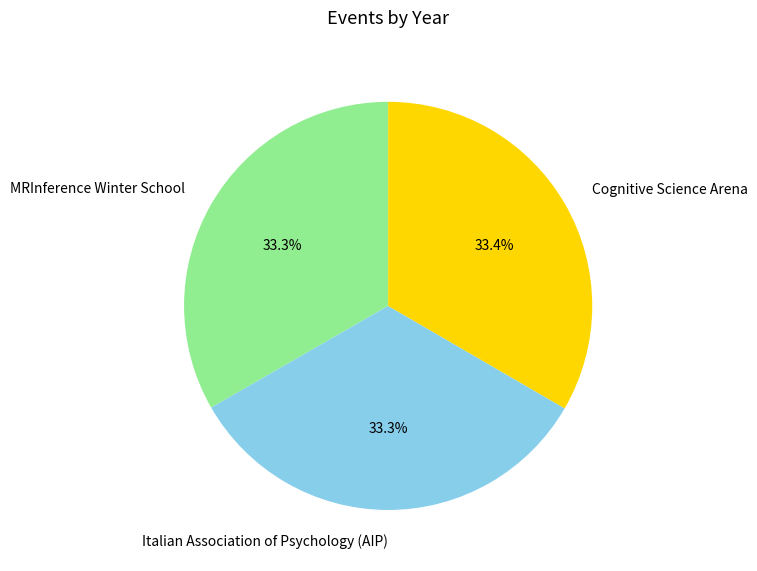

Does any single category account for the majority?

No